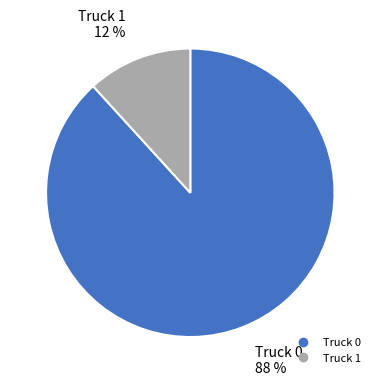

To the nearest percent, what is the difference between the largest and smallest slice percentages?

76%